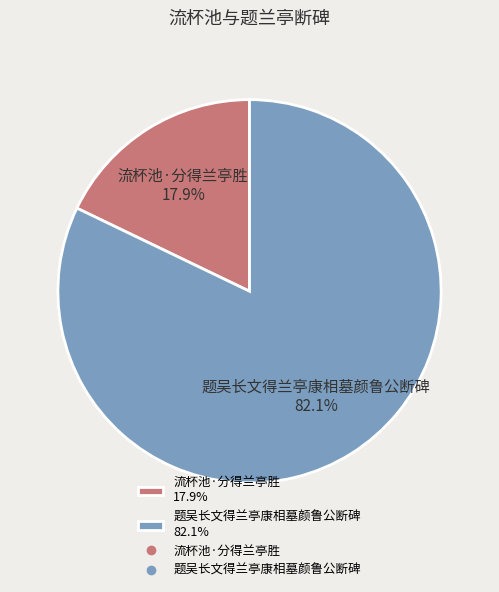

How many slices are in this pie chart?

2